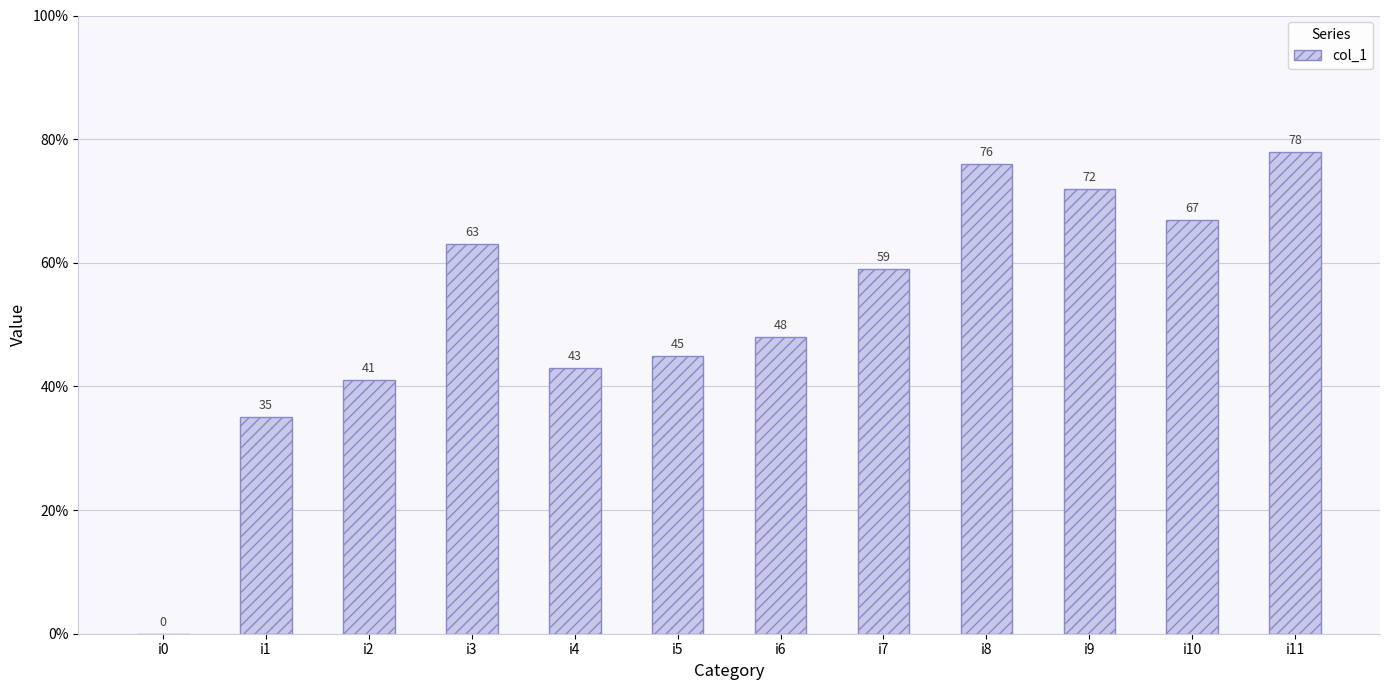

What is the difference between the values at i7 and i2?

18